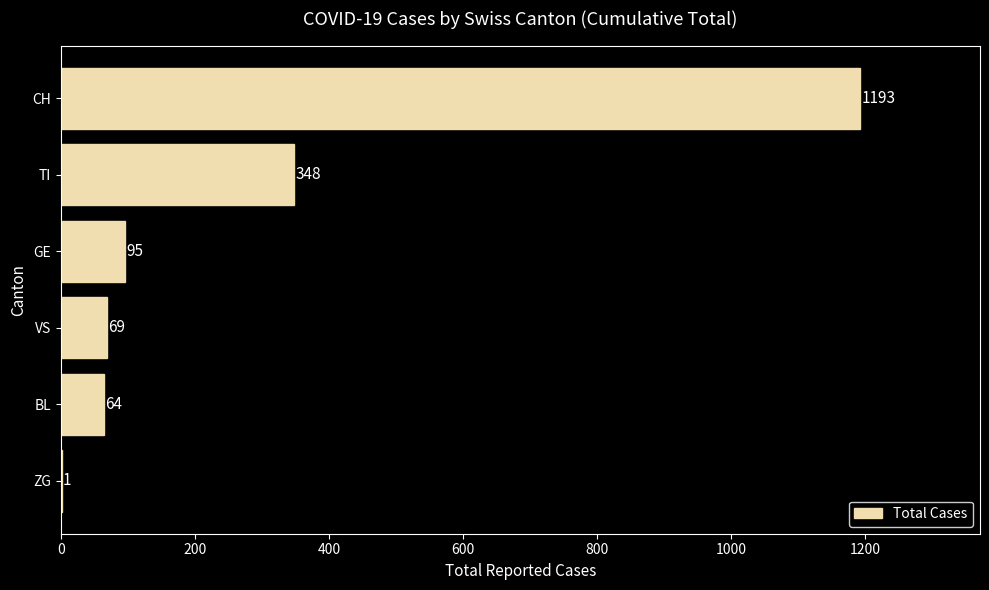

Is it true that the value at TI is 348?

True